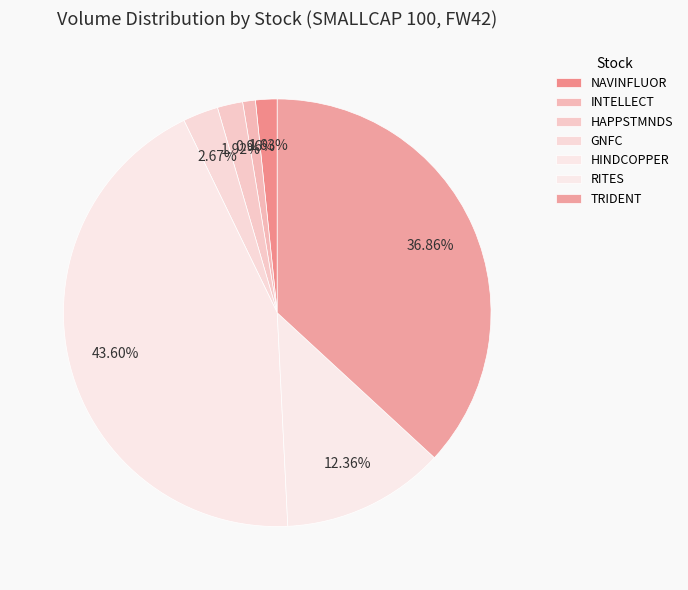

What is the ratio of the value at RITES to the value at GNFC?

4.6